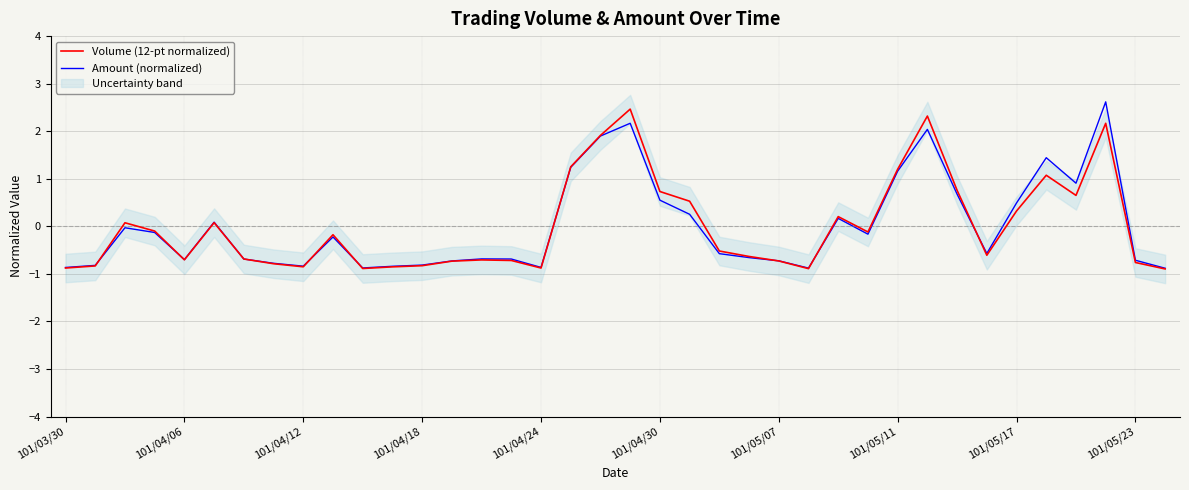

What is the greatest value displayed?

2.6